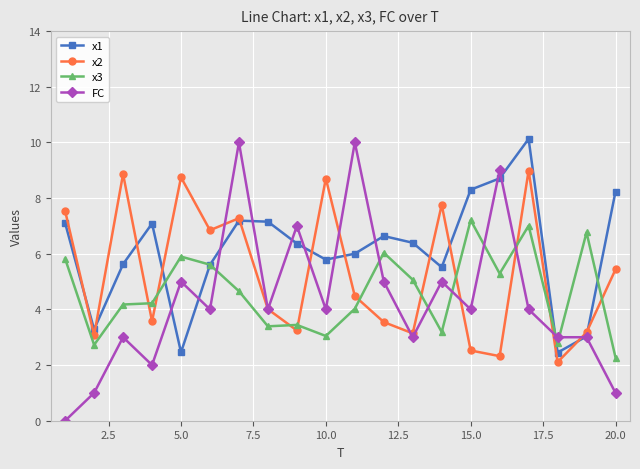

Which series has the largest total across all categories?

x1